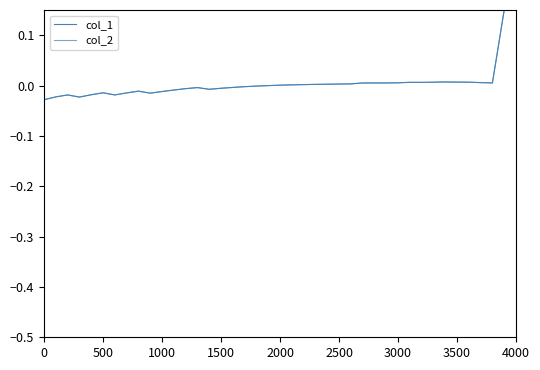

How many times do col_1 and col_2 cross each other?

20